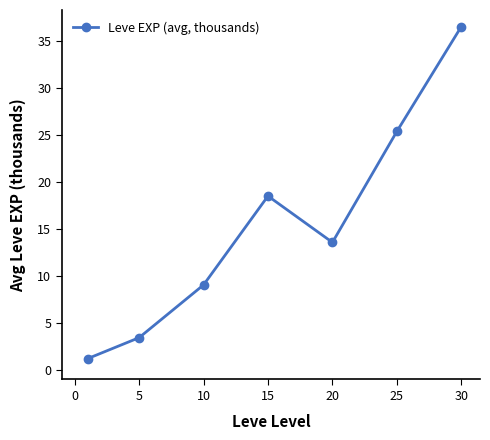

What is the difference between the maximum and second lowest values?

33.1